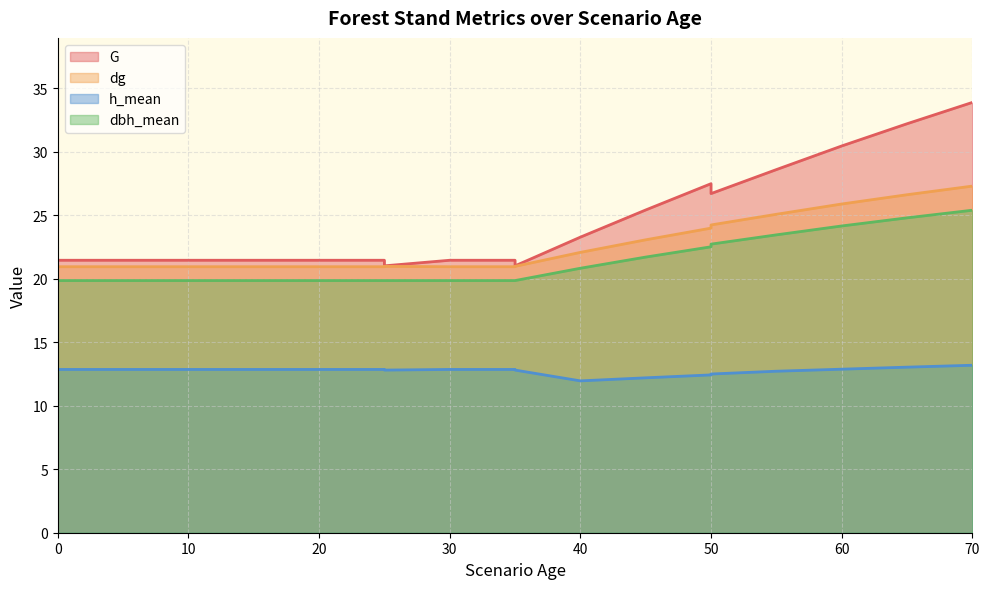

The value of dg at 15 is 20.9. True or false?

True